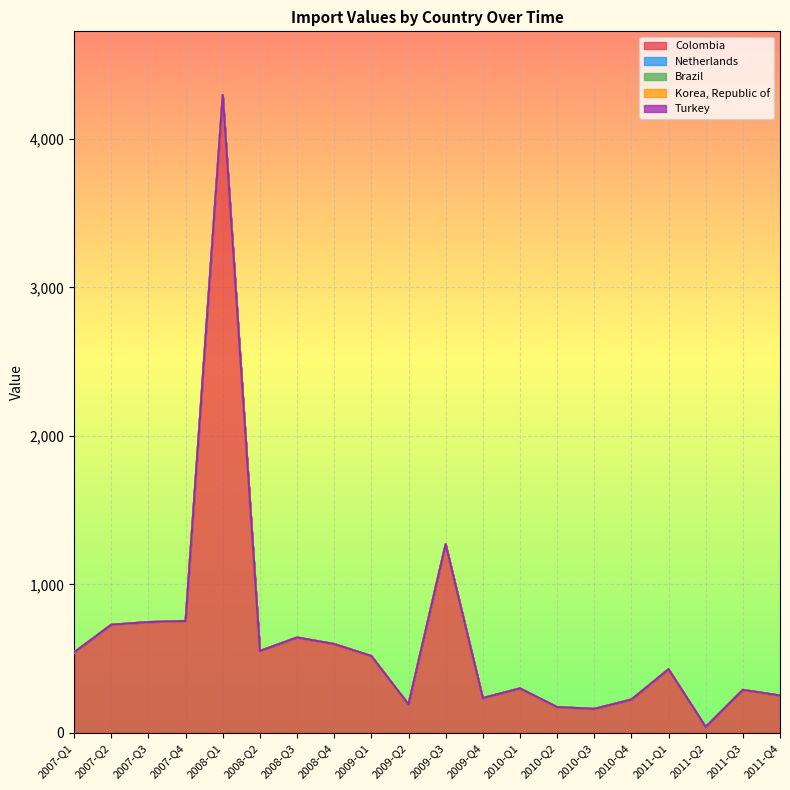

What position from the left is 2009-Q1?

9